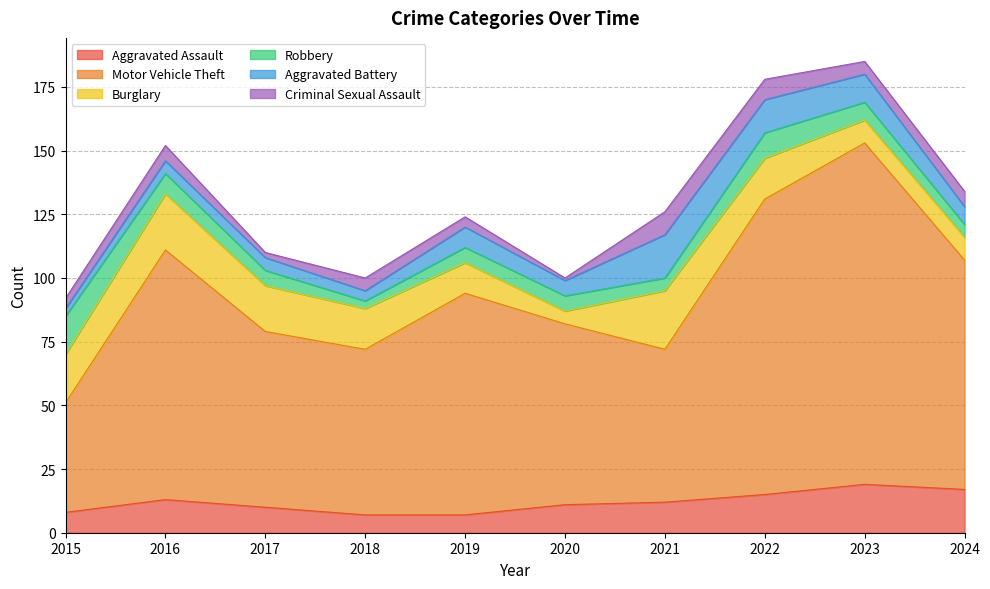

Is it true that Burglary equals 22 at 2016?

True